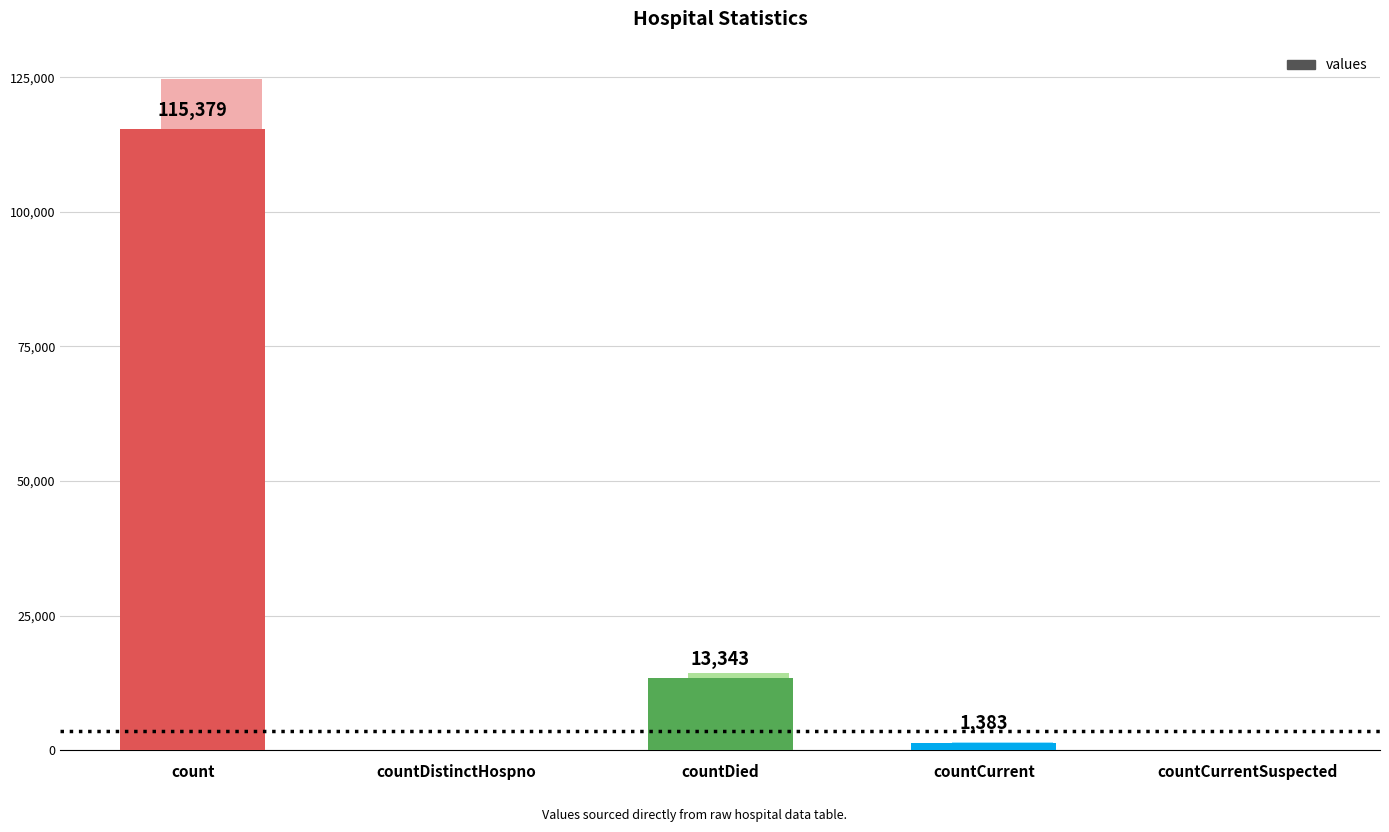

What is the sum of all values?

130105